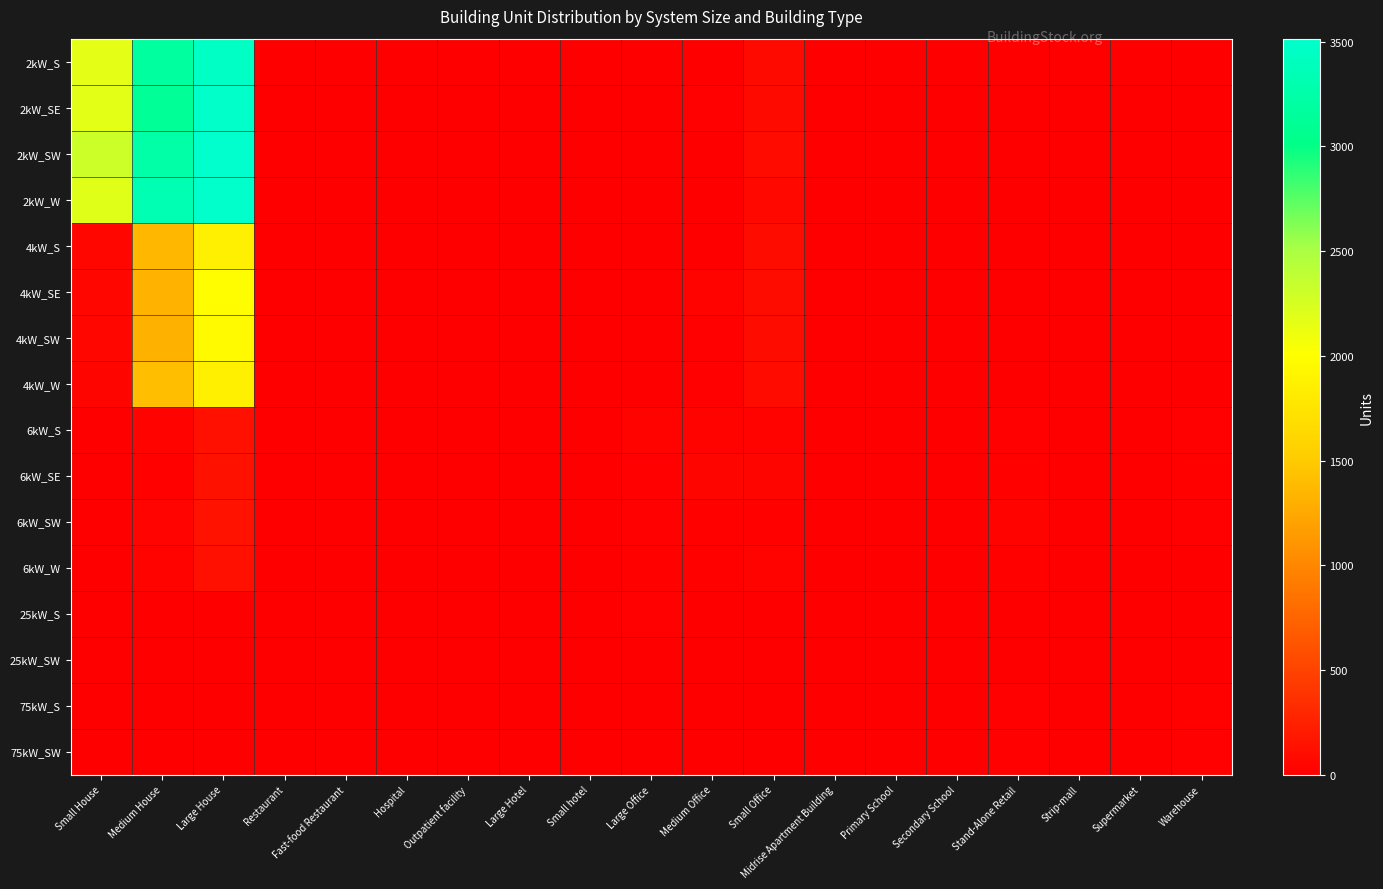

Which series has the largest total across all categories?

2kW_SW